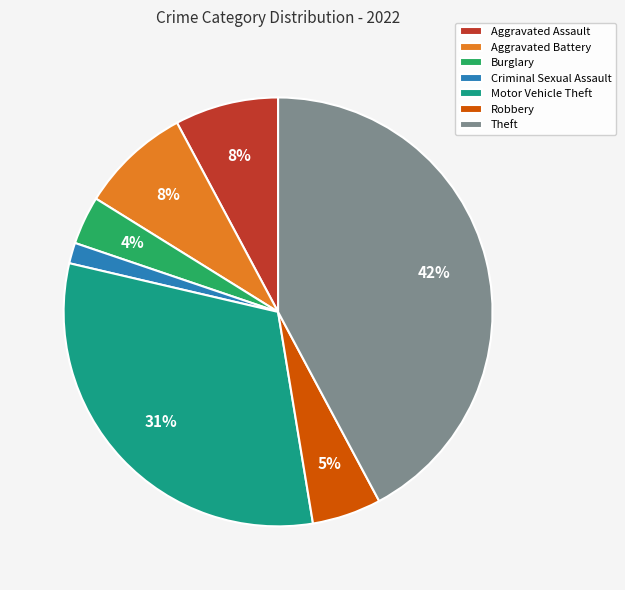

To the nearest percent, what is the difference between the Robbery and Aggravated Assault slice percentages?

3%